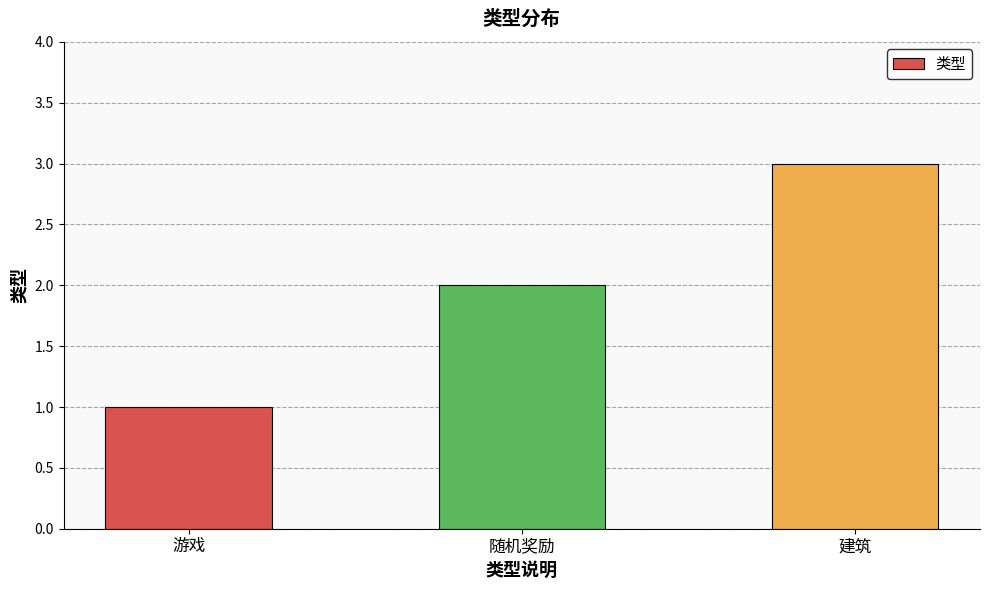

What is the sum of the values at 建筑 and 游戏?

4